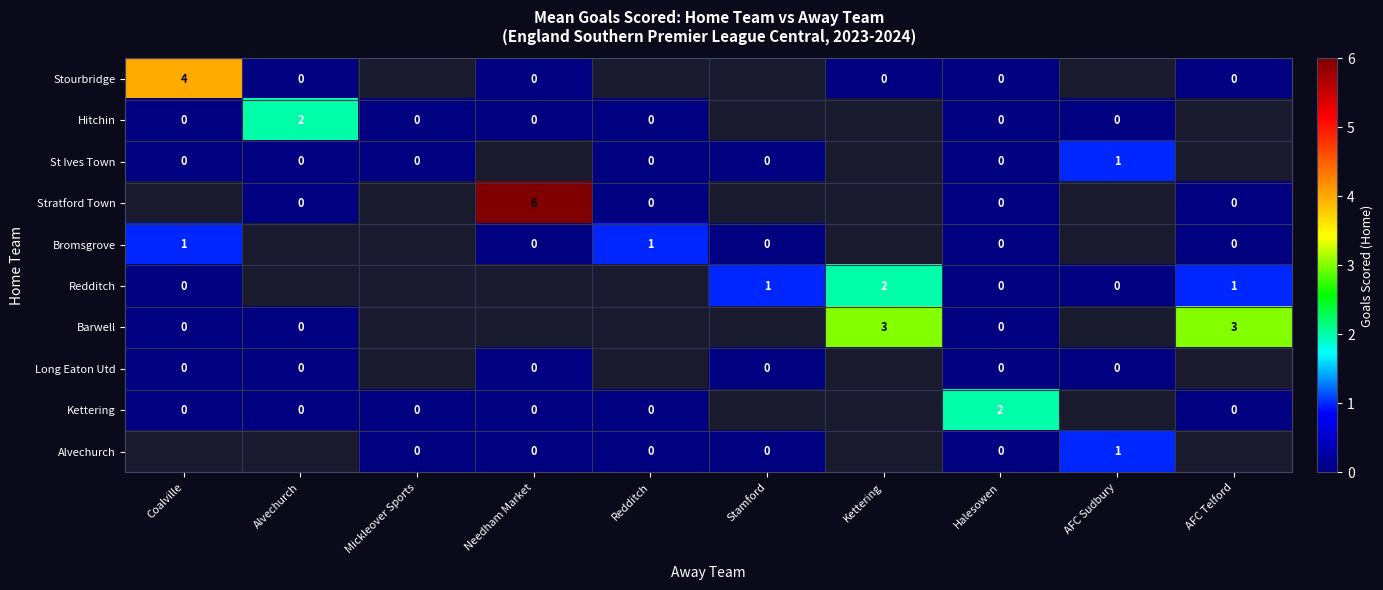

How many data points does each series have?

10